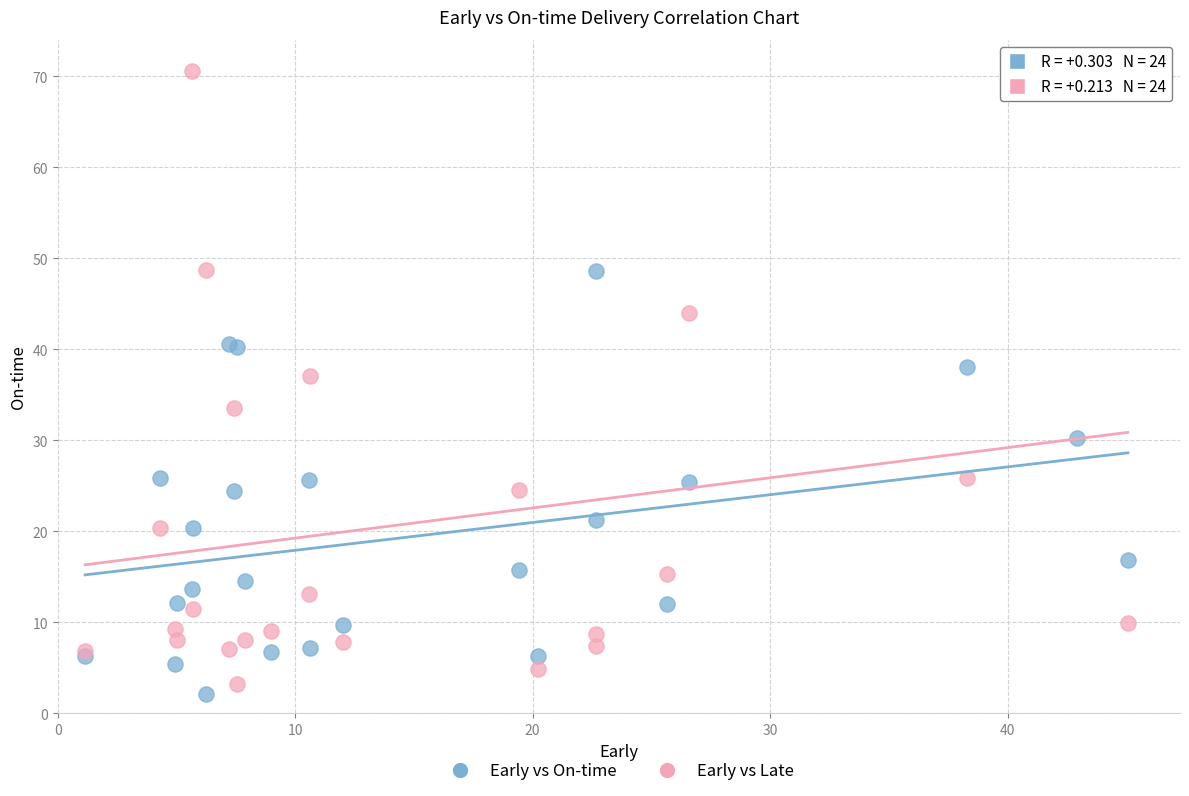

Which series contains the highest Y value?

Early vs Late